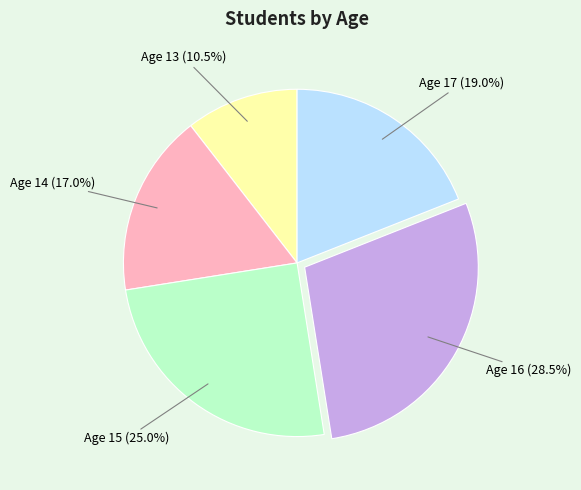

The Age 15 slice represents 25% of the pie. True or false?

True